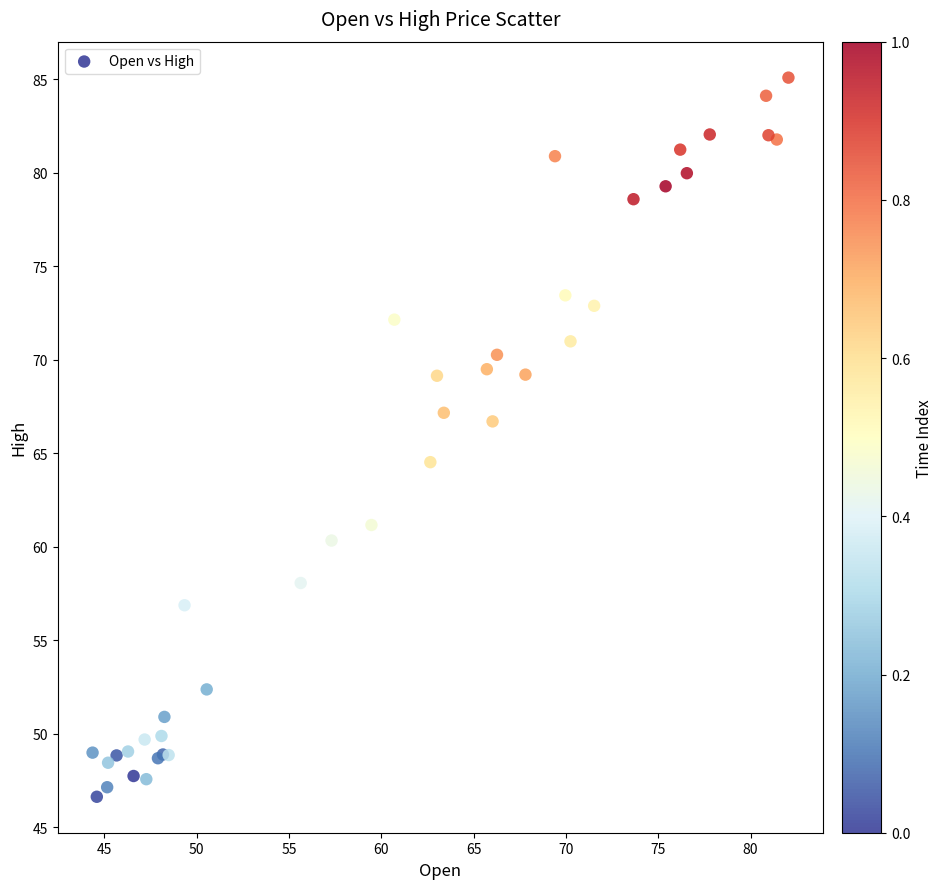

What Y value in the scatter plot is closest to 65?

64.5